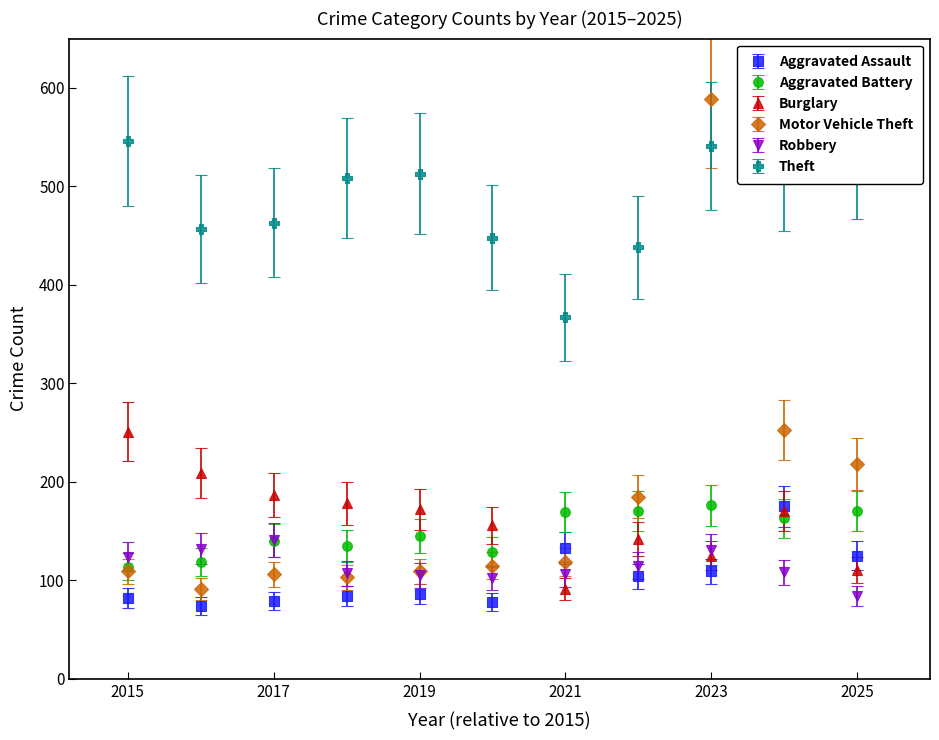

Which series has the largest total across all categories?

Theft